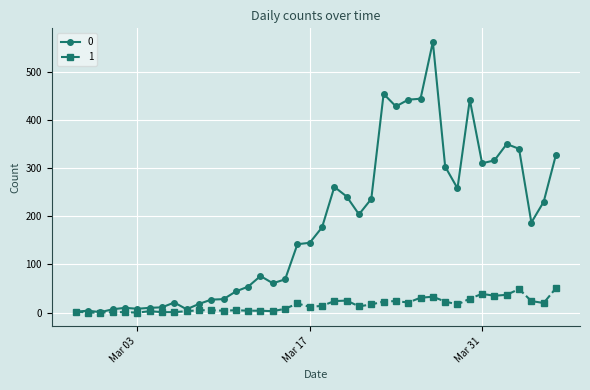

What are all the series names shown in the legend?

0, 1